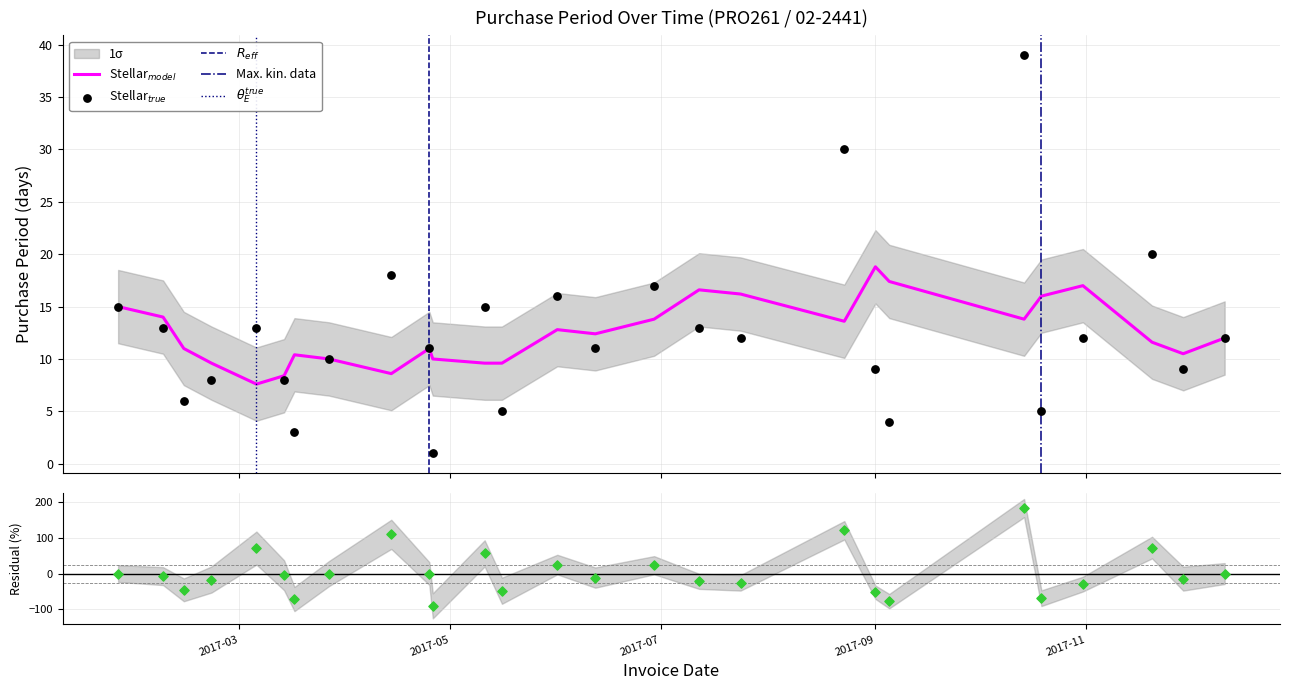

What is the change in value from 2017-03-14 to 2017-09-05?

-4